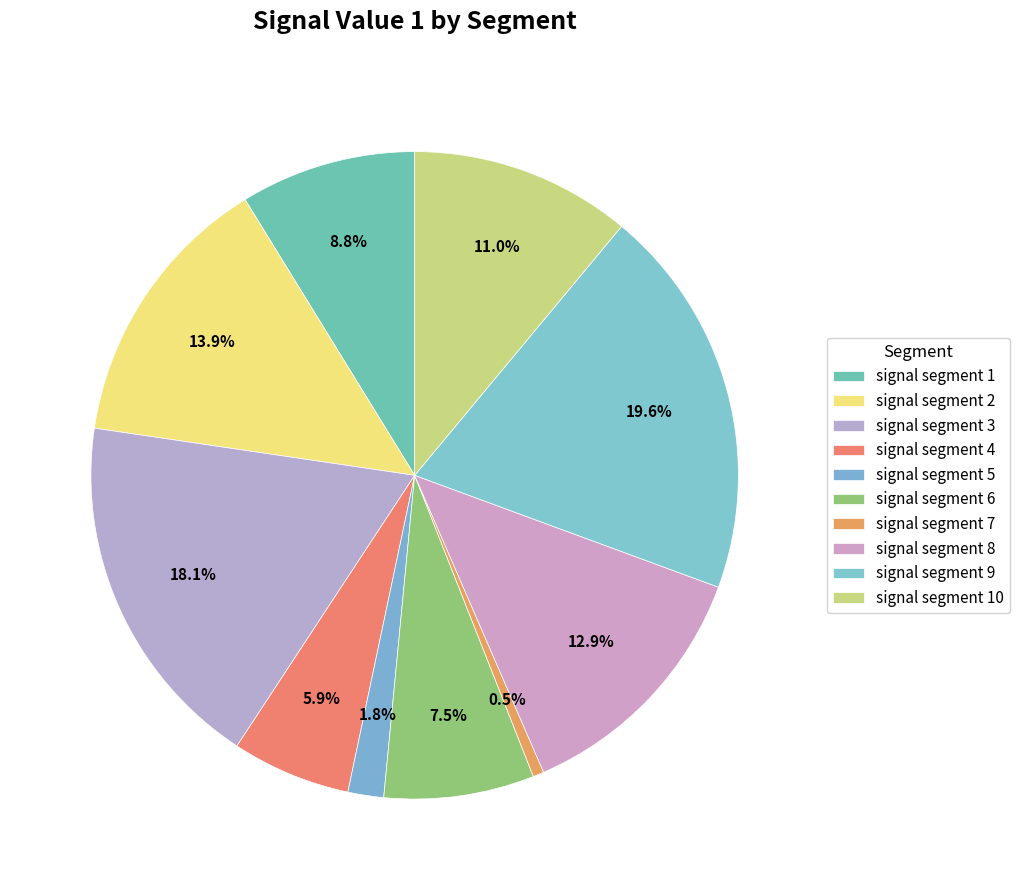

What percentage is NOT represented by signal segment 2?

86.1%